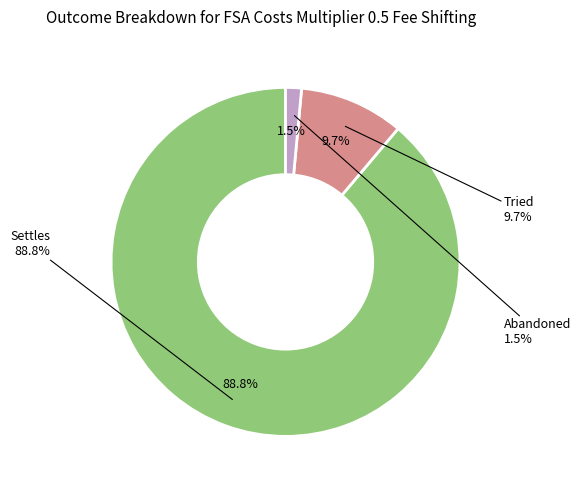

True or false: Tried accounts for 10% of the total.

True